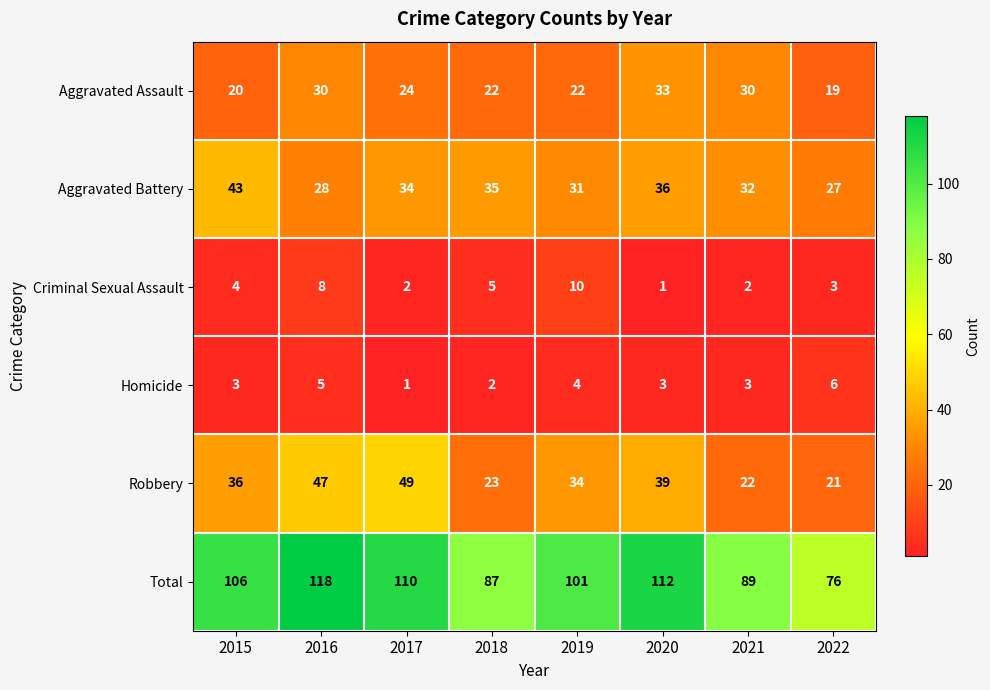

Is the value of Criminal Sexual Assault at 2021 greater than the value of Robbery at 2016?

No